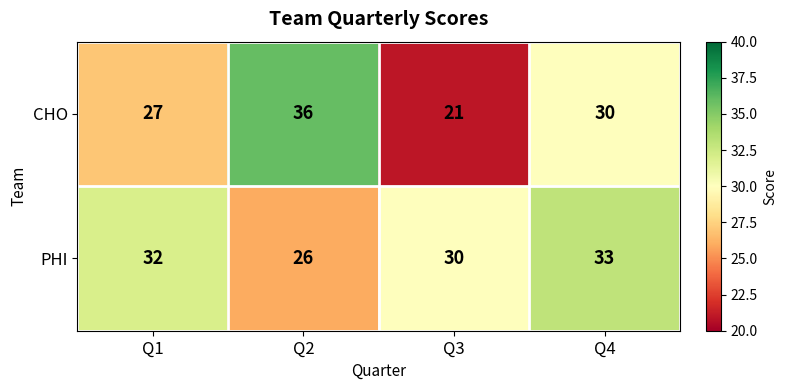

Reading right to left, what are all the values shown in this chart?

CHO: 30	21	36	27
PHI: 33	30	26	32